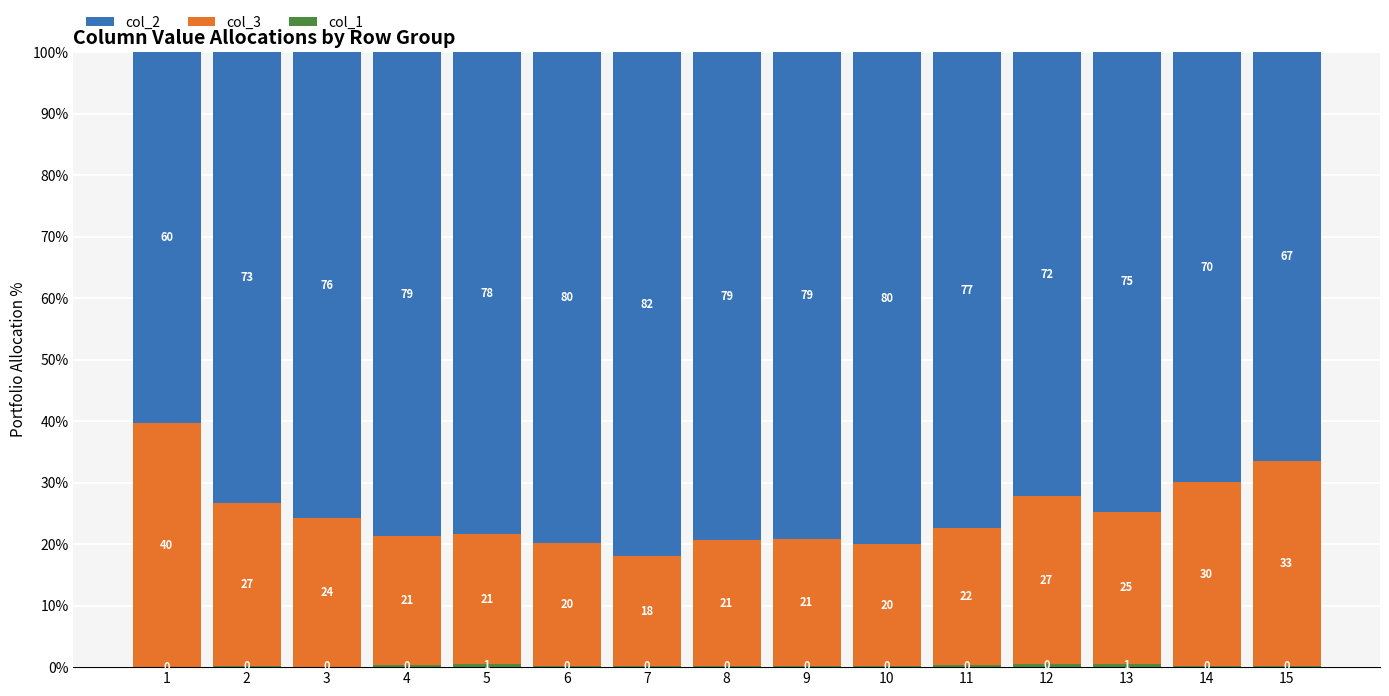

What is the total value across all series at 7?

100.0